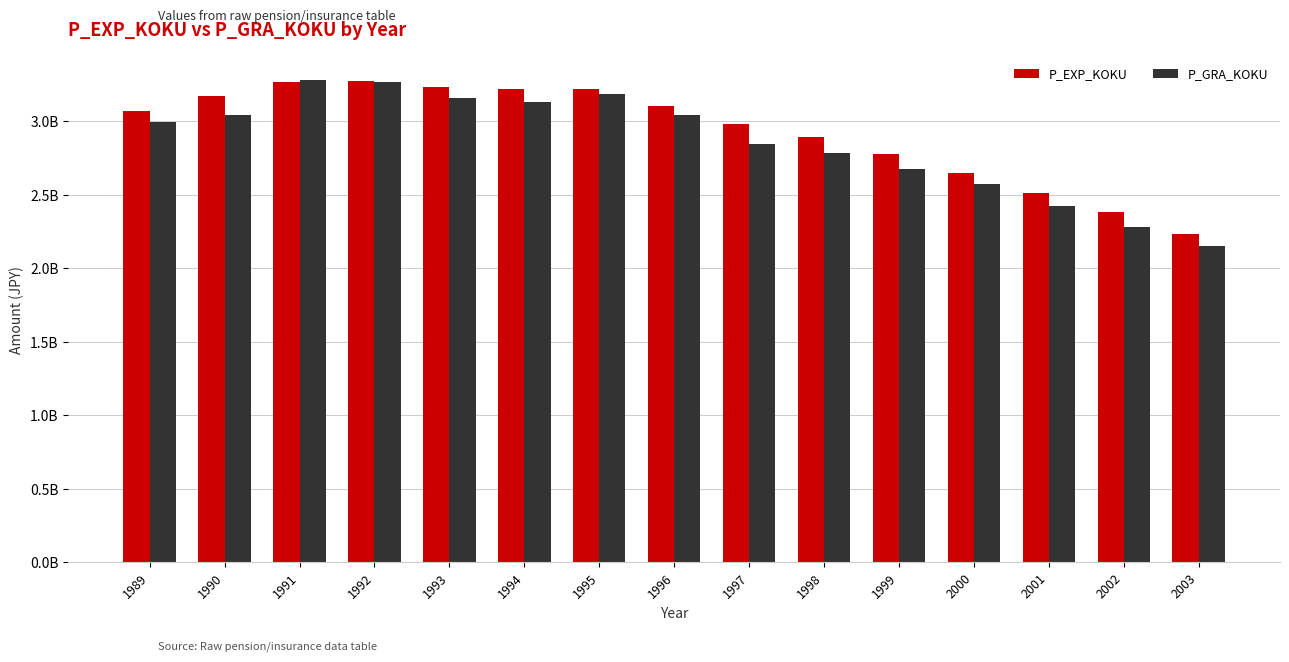

What is the average value of the P_GRA_KOKU series?

2854687606